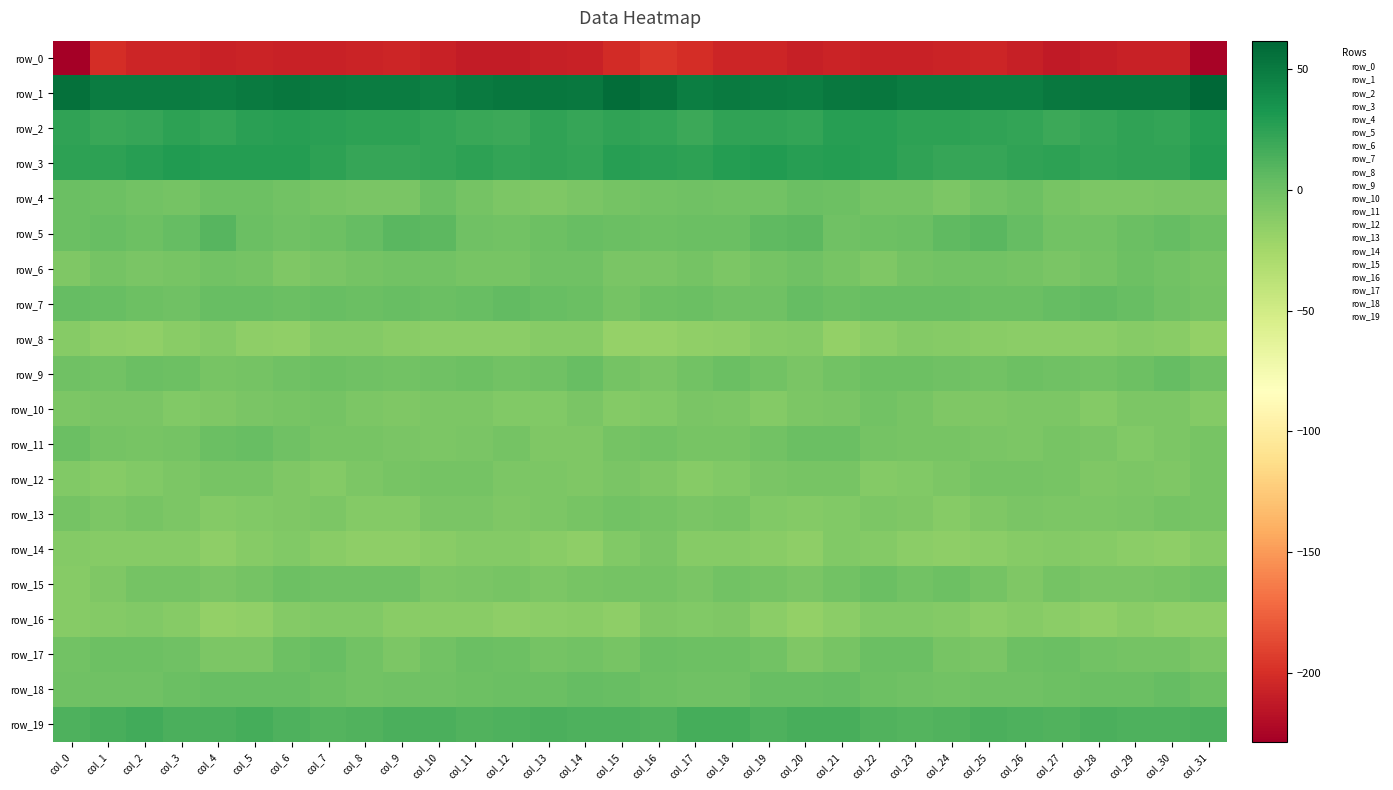

What is the difference between the row_10 values at col_30 and col_7?

4.0